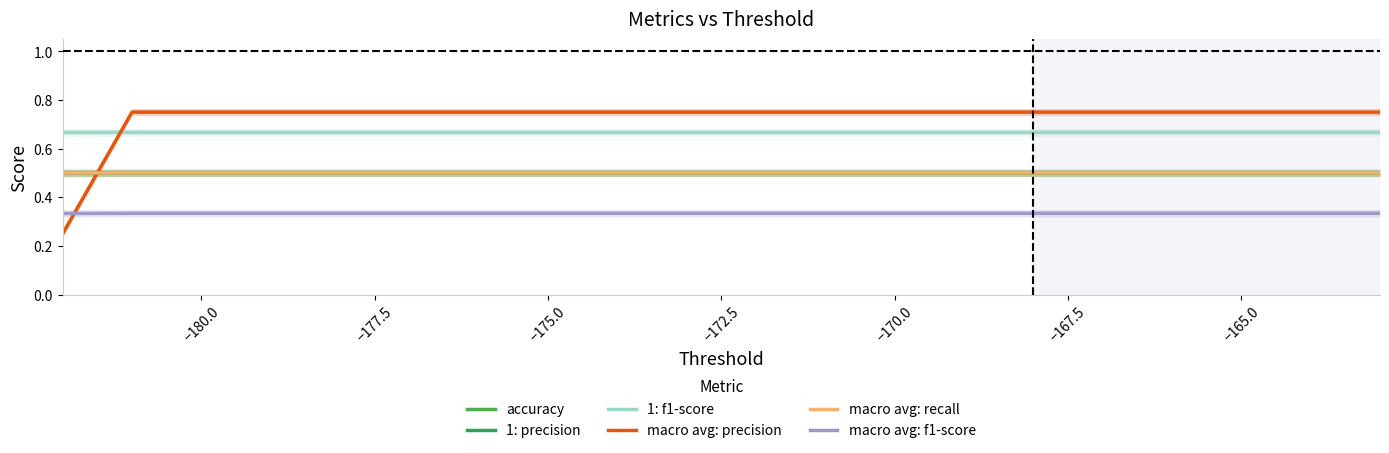

What are all the series names shown in the legend?

accuracy, 1: precision, 1: f1-score, macro avg: precision, macro avg: recall, macro avg: f1-score